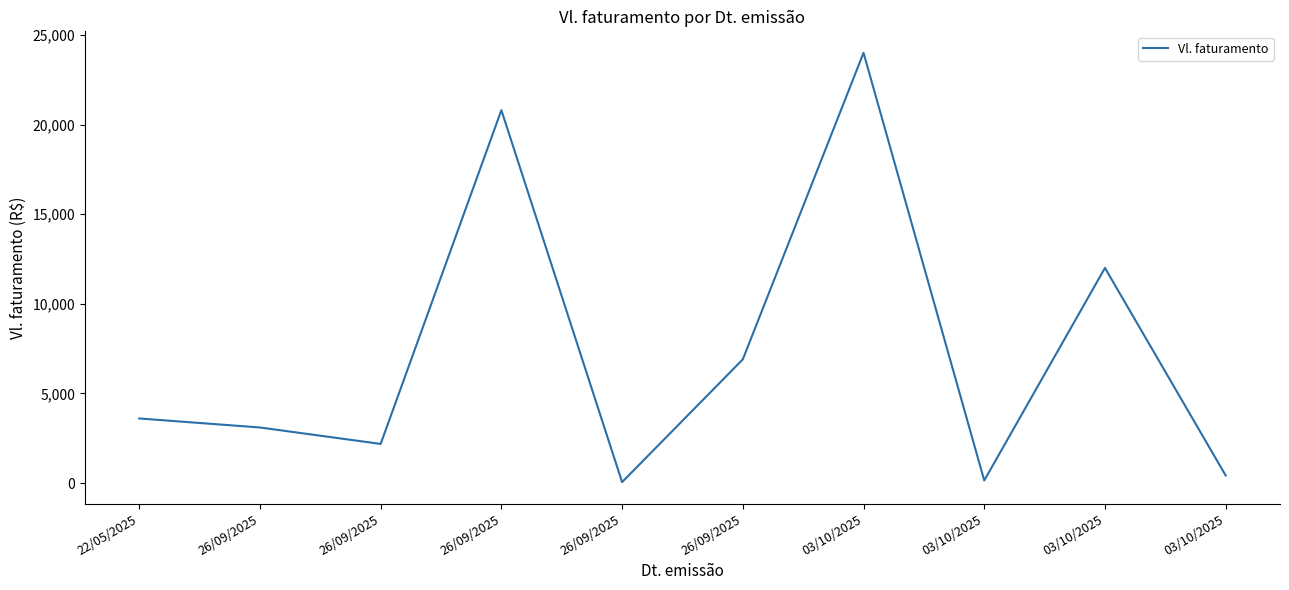

Does the chart display data point markers on the line(s)?

No